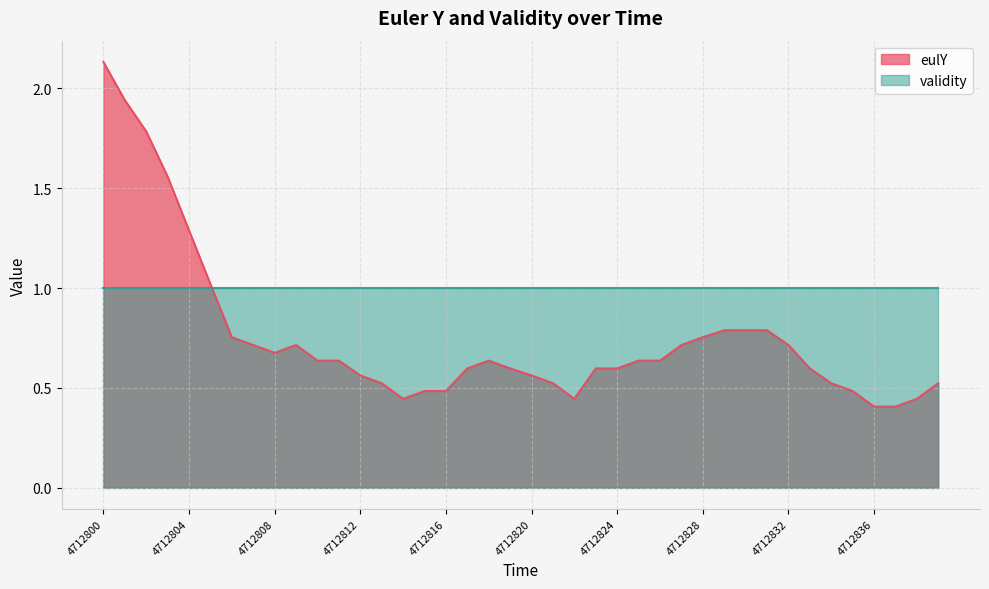

What is the sum of the values at 4712825 and 4712812?

1.2